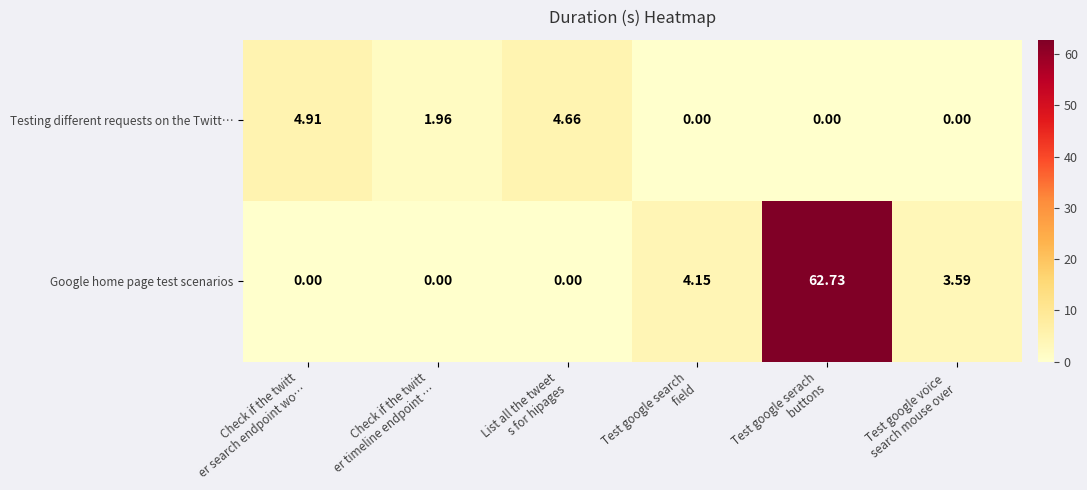

What is the total value across all series at Test google voice 
search mouse over?

3.6